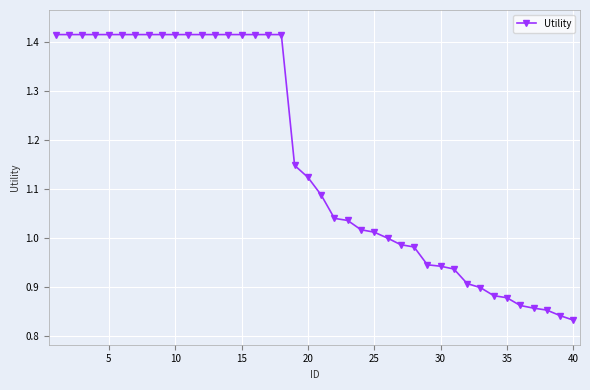

What is the difference between the maximum and minimum values?

0.6